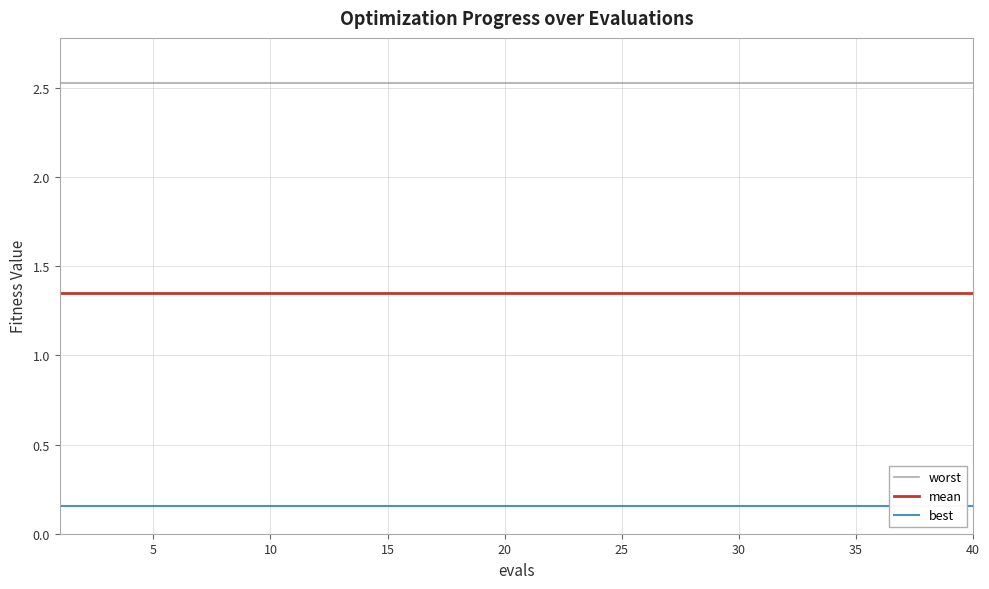

The value of worst at 25 is 2.5. True or false?

True